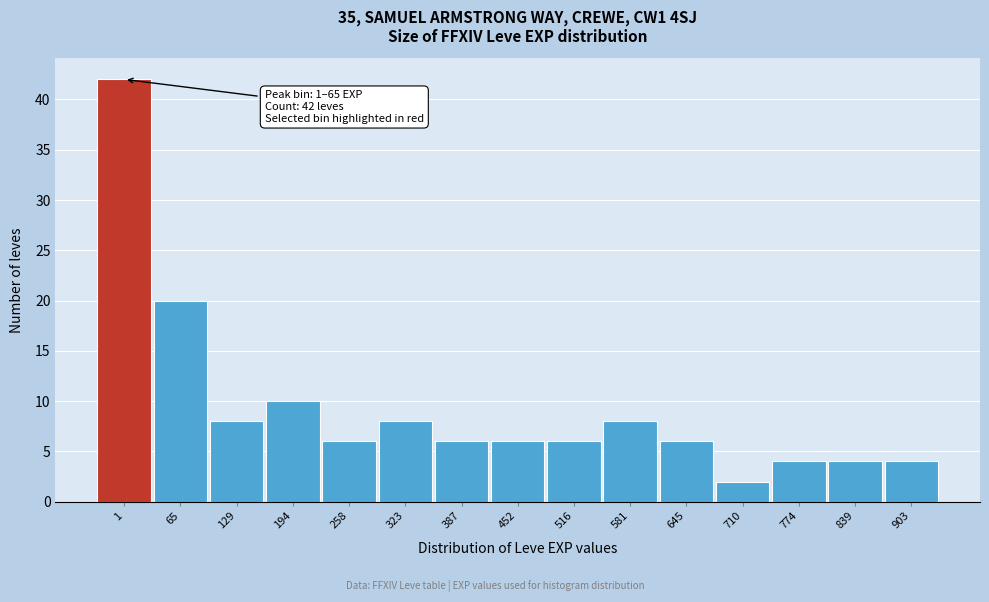

Reading left to right, list all the values displayed in this chart.

1=42	65=20	129=8	194=10	258=6	323=8	387=6	452=6	516=6	581=8	645=6	710=2	774=4	839=4	903=4